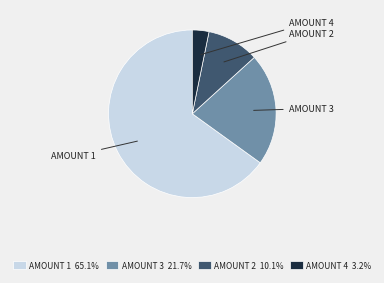

Is there any slice that represents more than half of the pie?

Yes